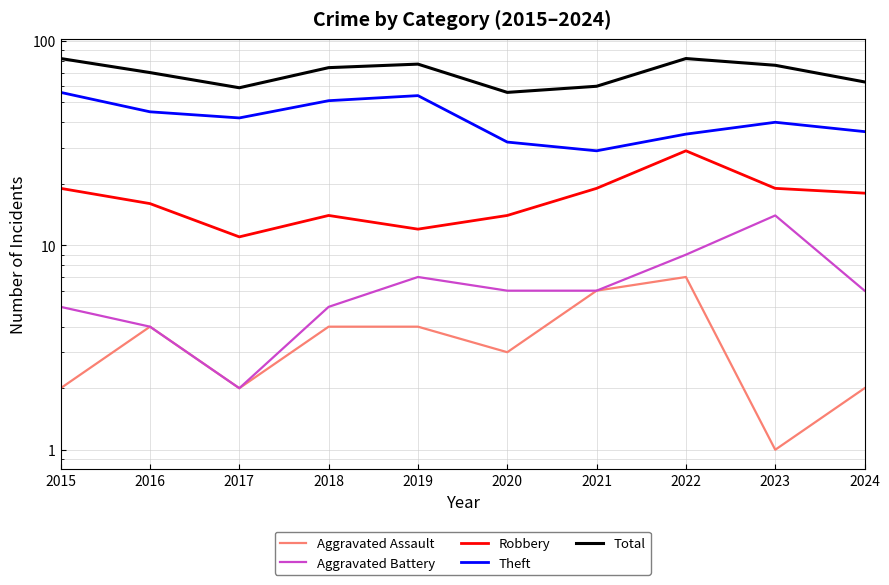

What is the value of the Total point at the 5th from the left?

77